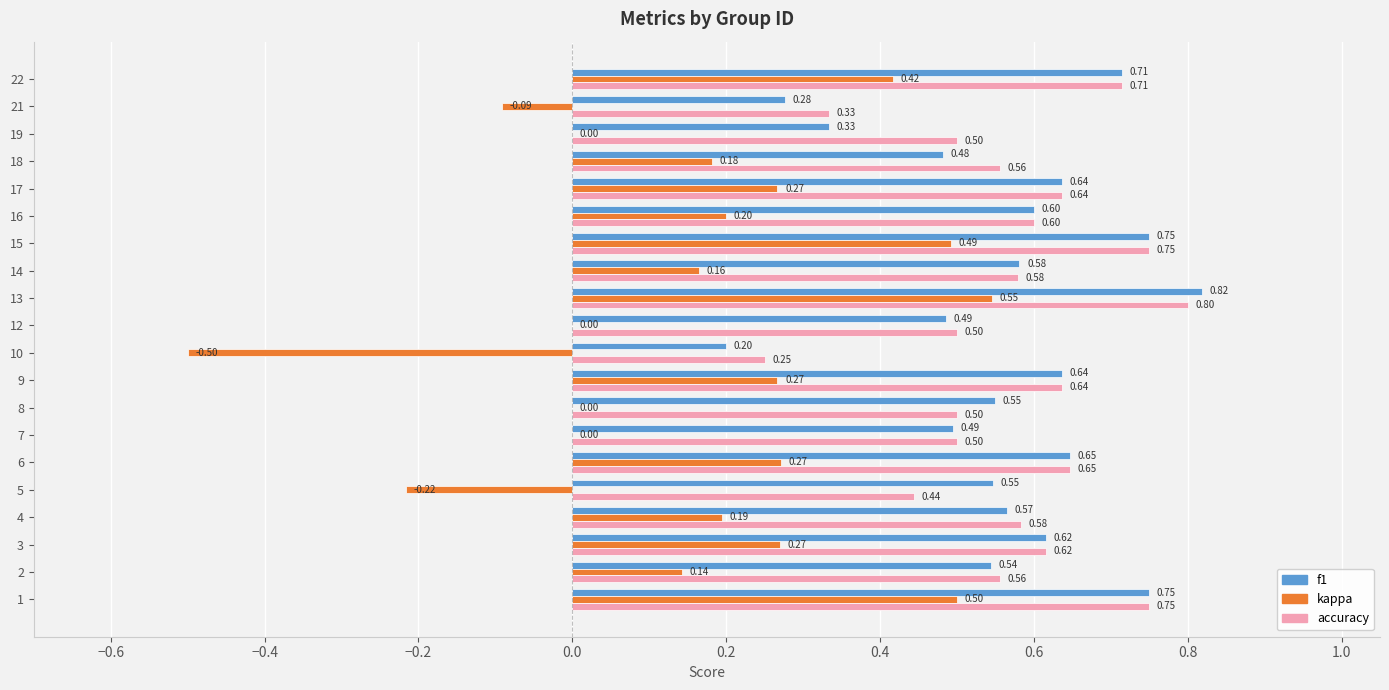

What is the sum of all kappa values?

3.1